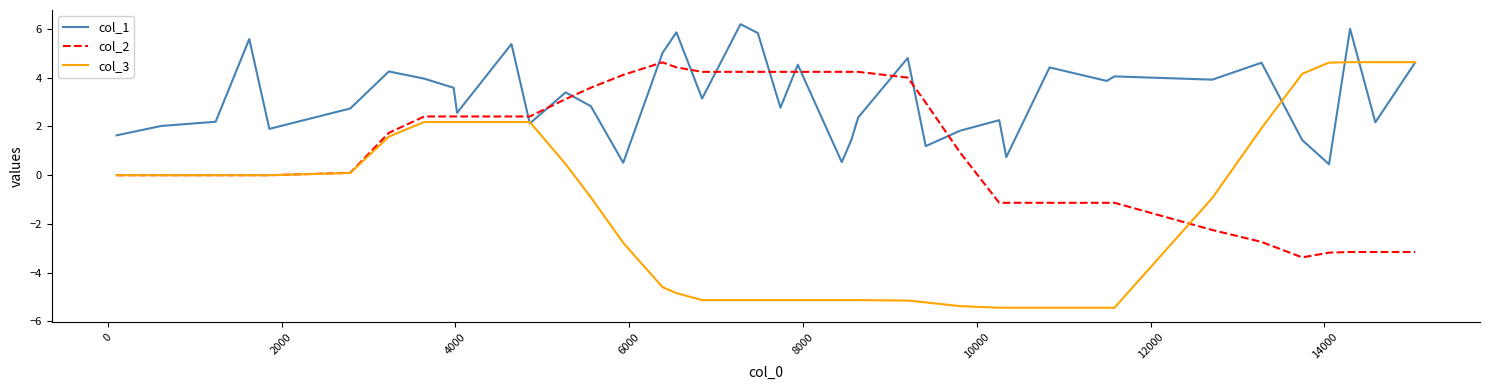

What is the maximum value shown in the chart?

6.2